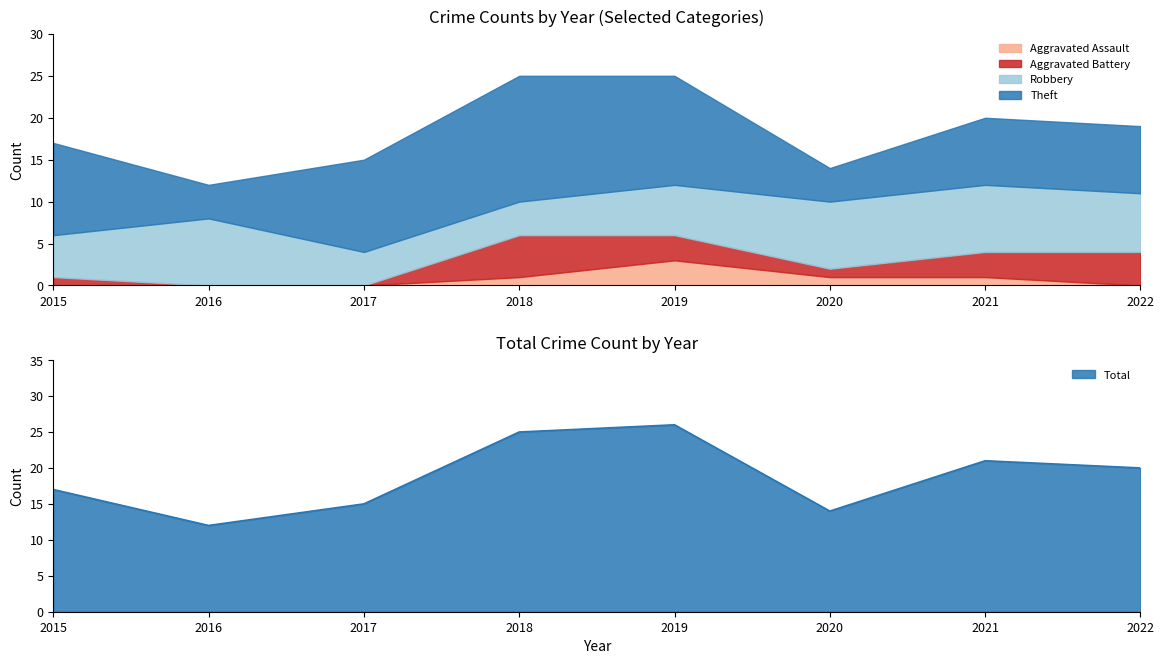

Which category has the lowest value in the Aggravated Assault series?

2015